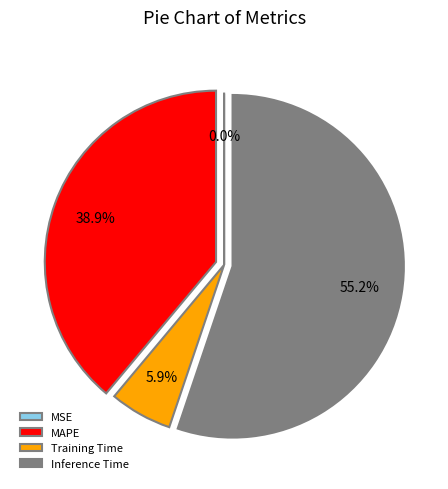

Is it true that MAPE is 39% of the pie?

True